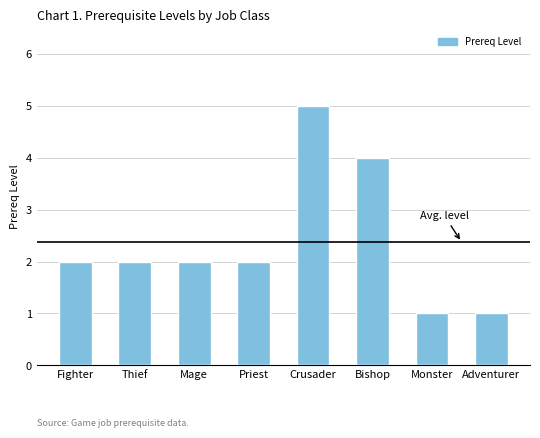

What is the label of the 8th bar from the right?

Fighter